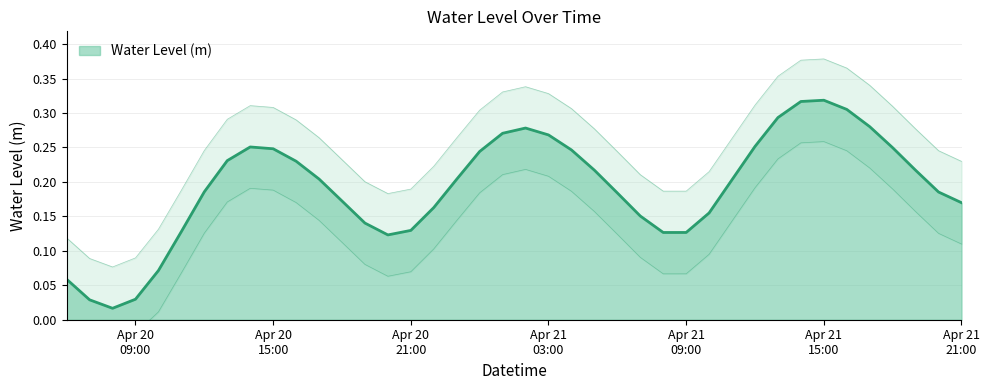

List the labels in order of value, smallest first.

2023-04-20 08:00:00, 2023-04-20 07:00:00, 2023-04-20 09:00:00, 2023-04-20 06:00:00, 2023-04-20 10:00:00, 2023-04-20 20:00:00, 2023-04-21 08:00:00, 2023-04-21 09:00:00, 2023-04-20 11:00:00, 2023-04-20 21:00:00, 2023-04-20 19:00:00, 2023-04-21 07:00:00, 2023-04-21 10:00:00, 2023-04-20 22:00:00, 2023-04-21 21:00:00, 2023-04-20 18:00:00, 2023-04-21 06:00:00, 2023-04-21 20:00:00, 2023-04-20 12:00:00, 2023-04-21 11:00:00, 2023-04-20 23:00:00, 2023-04-20 17:00:00, 2023-04-21 19:00:00, 2023-04-21 05:00:00, 2023-04-20 16:00:00, 2023-04-20 13:00:00, 2023-04-21 00:00:00, 2023-04-21 04:00:00, 2023-04-20 15:00:00, 2023-04-21 18:00:00, 2023-04-20 14:00:00, 2023-04-21 12:00:00, 2023-04-21 03:00:00, 2023-04-21 01:00:00, 2023-04-21 02:00:00, 2023-04-21 17:00:00, 2023-04-21 13:00:00, 2023-04-21 16:00:00, 2023-04-21 14:00:00, 2023-04-21 15:00:00